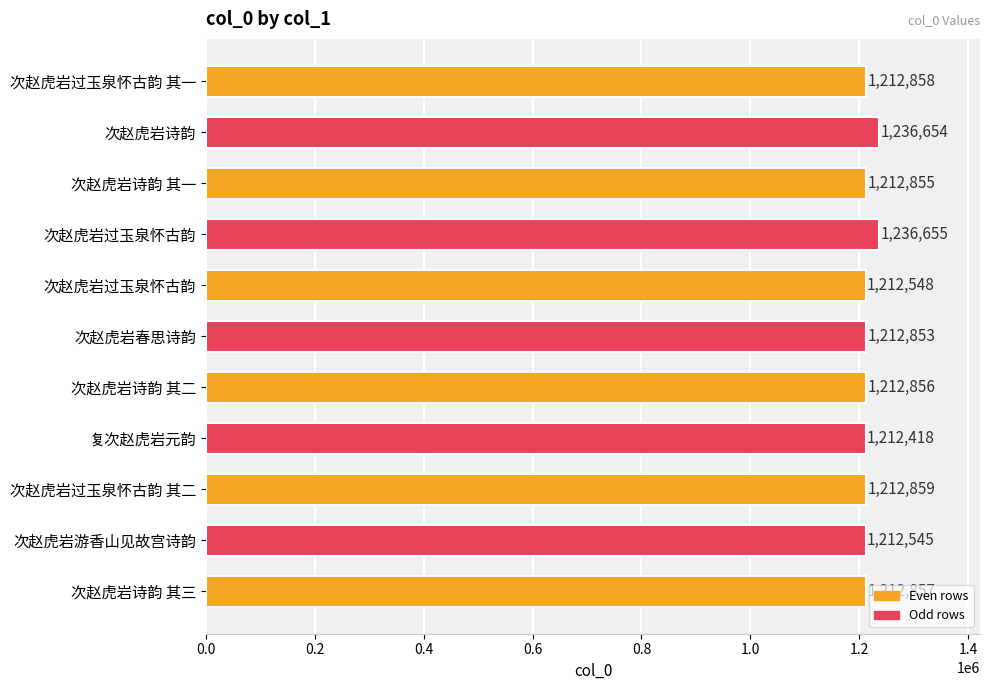

How many data points are less than 1212856?

5